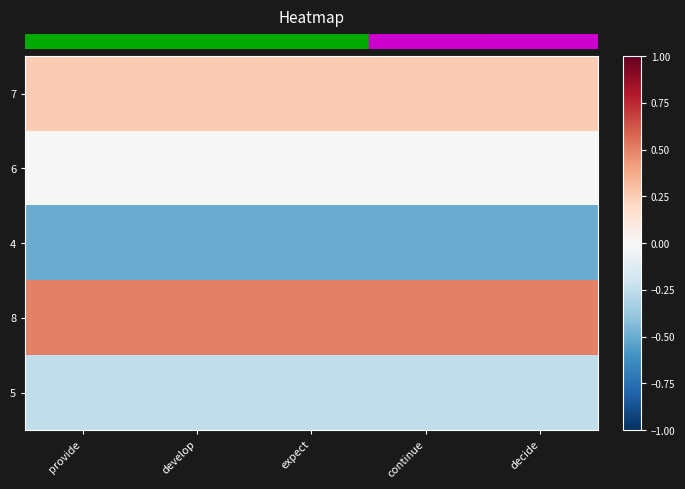

Which label corresponds to the largest value in the chart?

provide